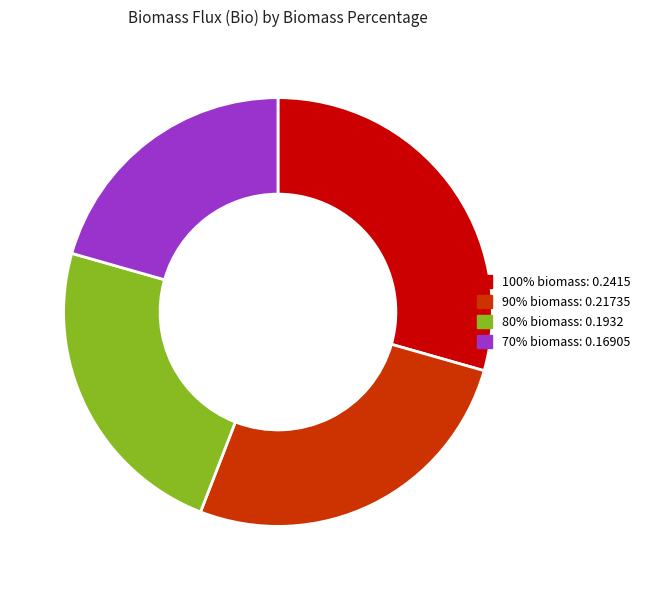

Is there a majority slice in this chart?

No